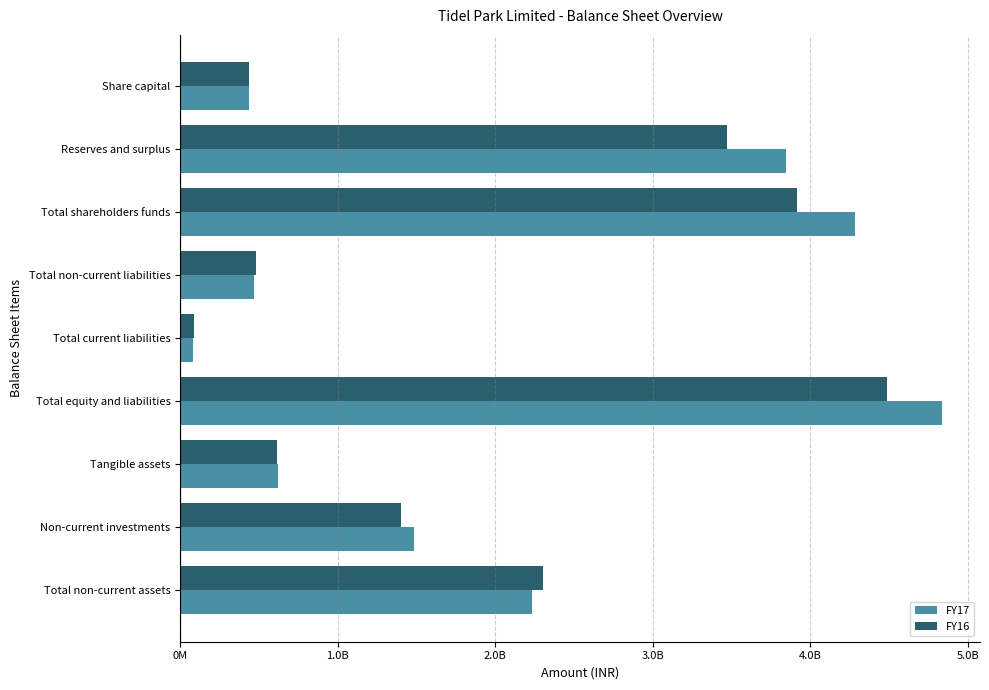

List the series in order of their peak value, highest first.

FY17, FY16